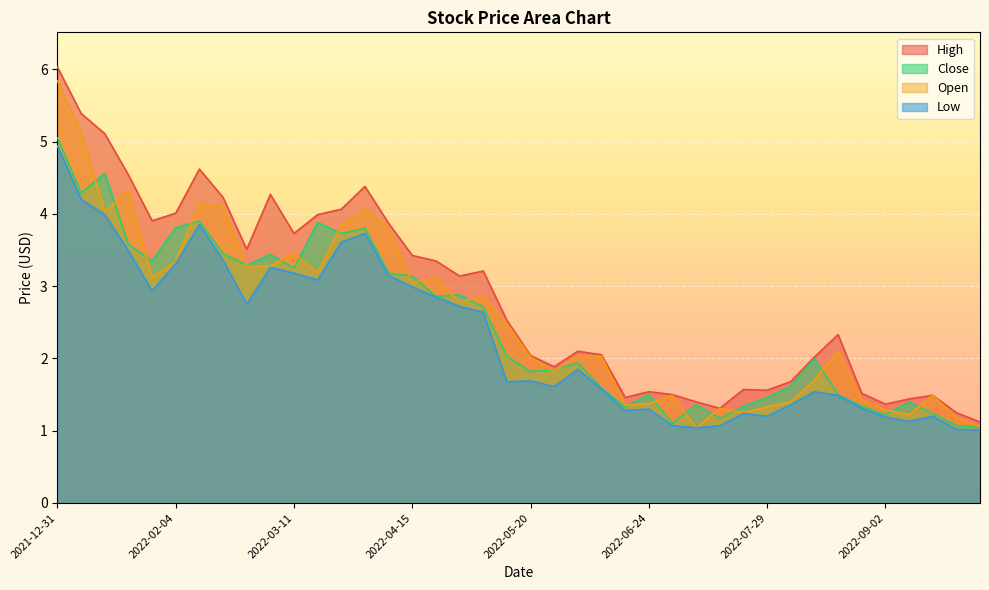

What is the maximum value shown in the chart?

6.0